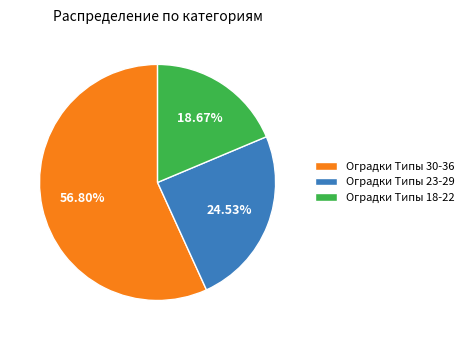

Does any single category account for the majority?

Yes